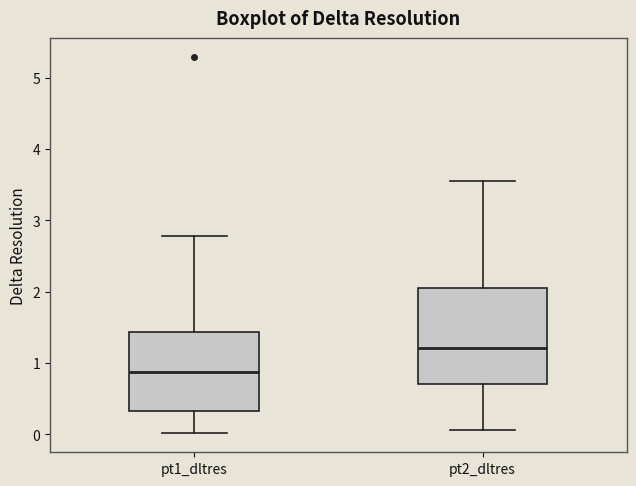

Which box has the lowest median line?

pt1_dltres